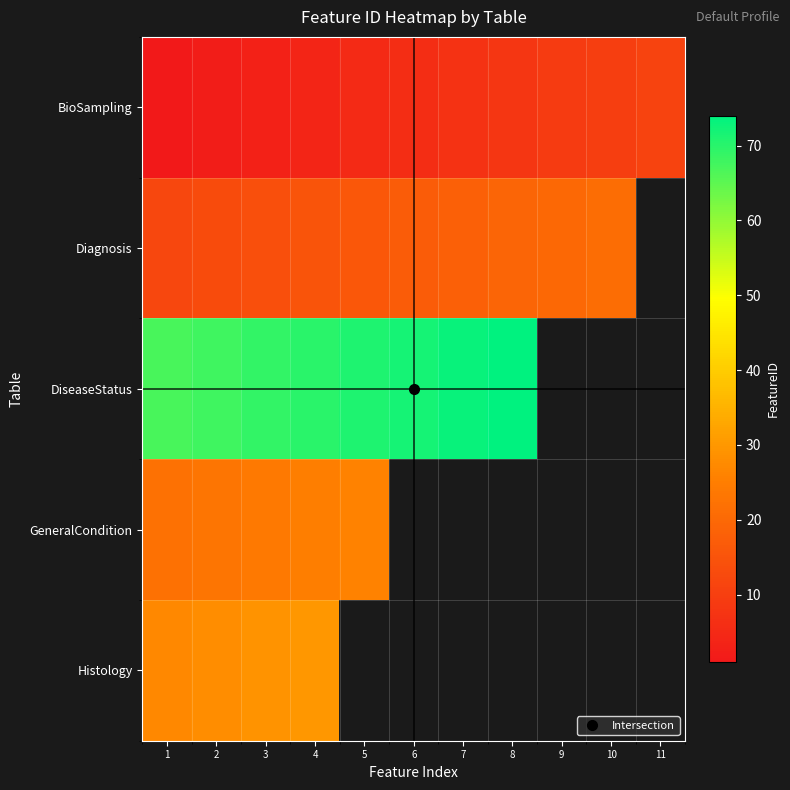

What is the difference between the highest and lowest values at 9?

11.0